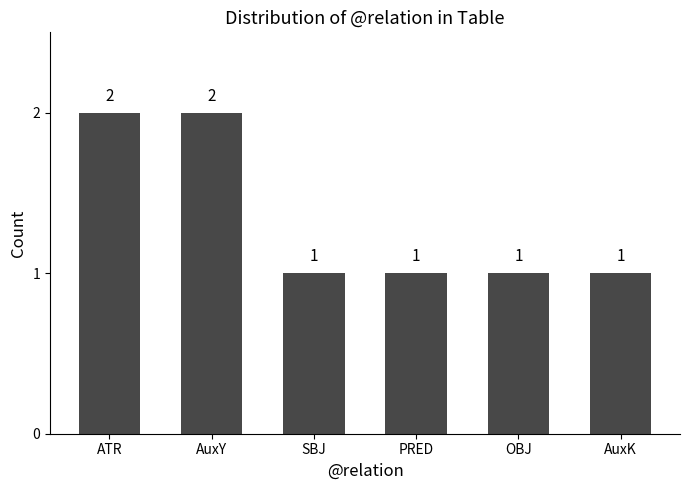

What is the average value?

1